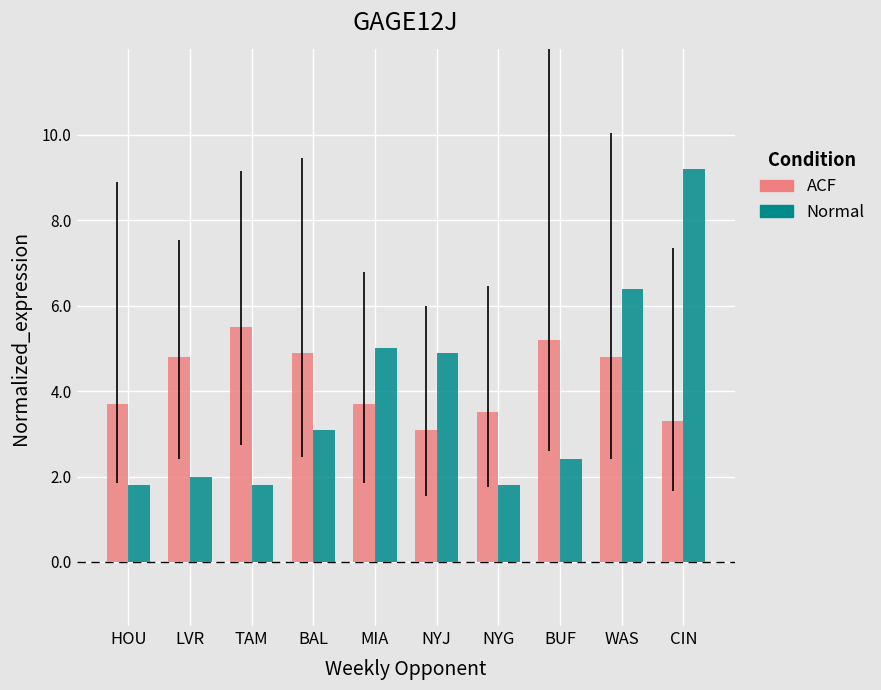

How many values in the ACF series exceed 4?

5